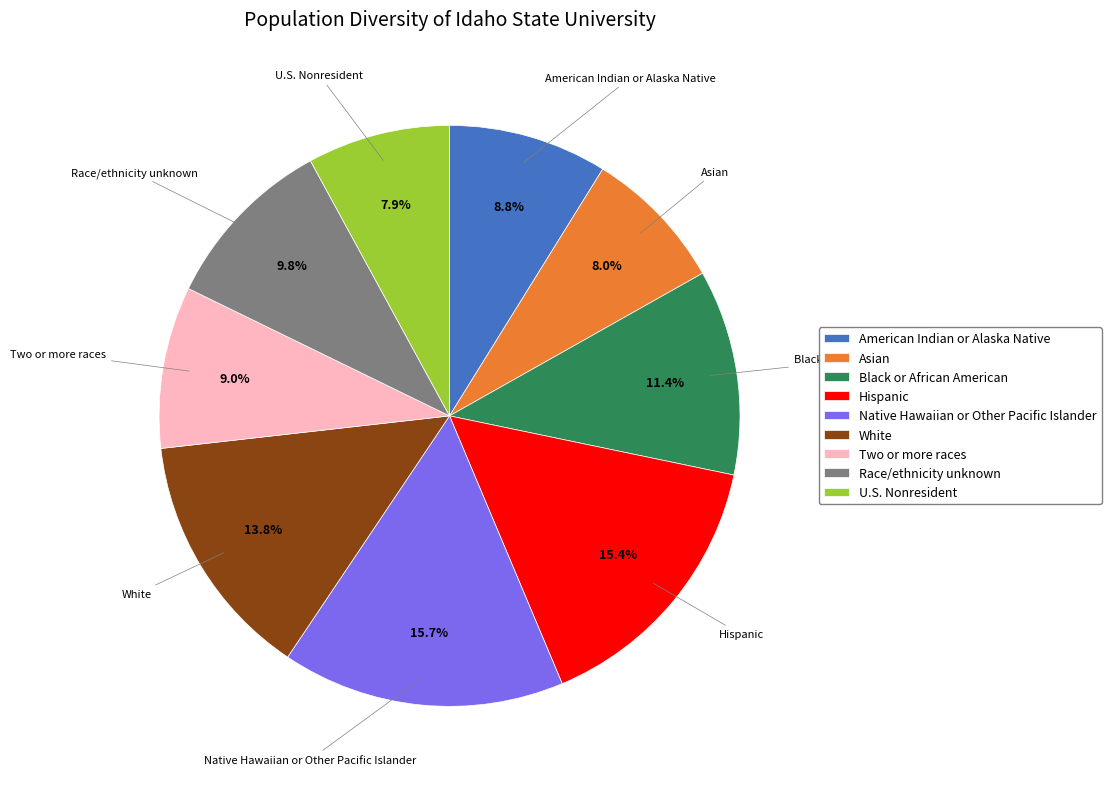

How much of the chart is everything except American Indian or Alaska Native?

91.2%